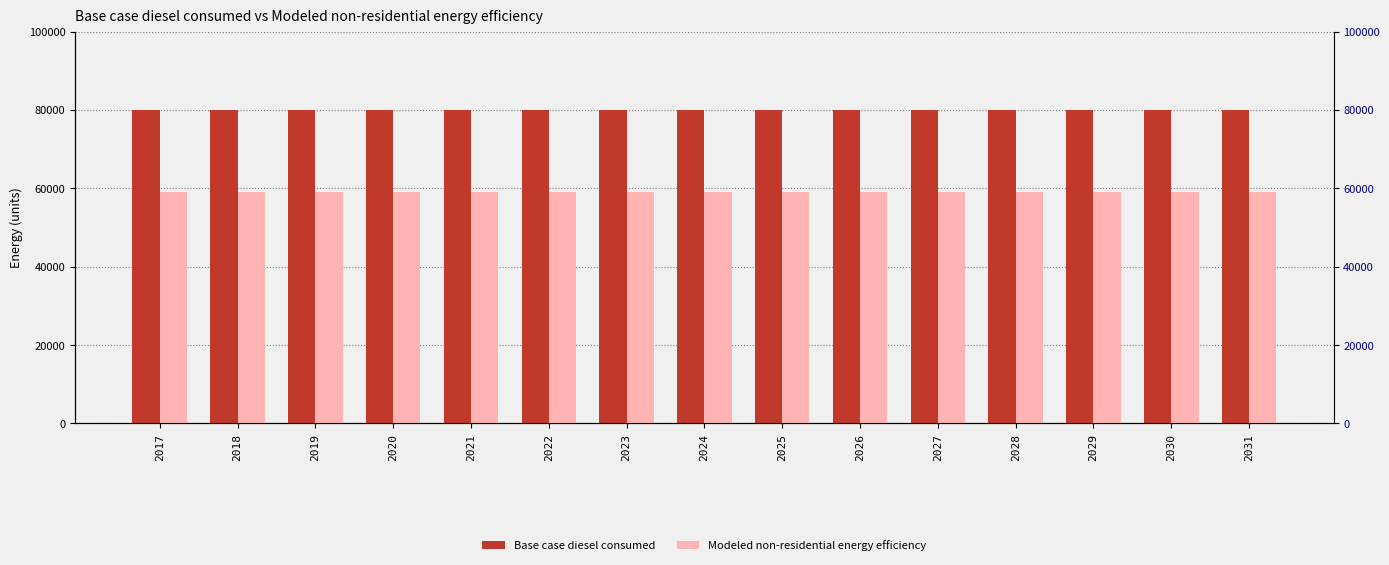

What is the value of the Base case diesel consumed bar at the 14th from the left?

79972.5